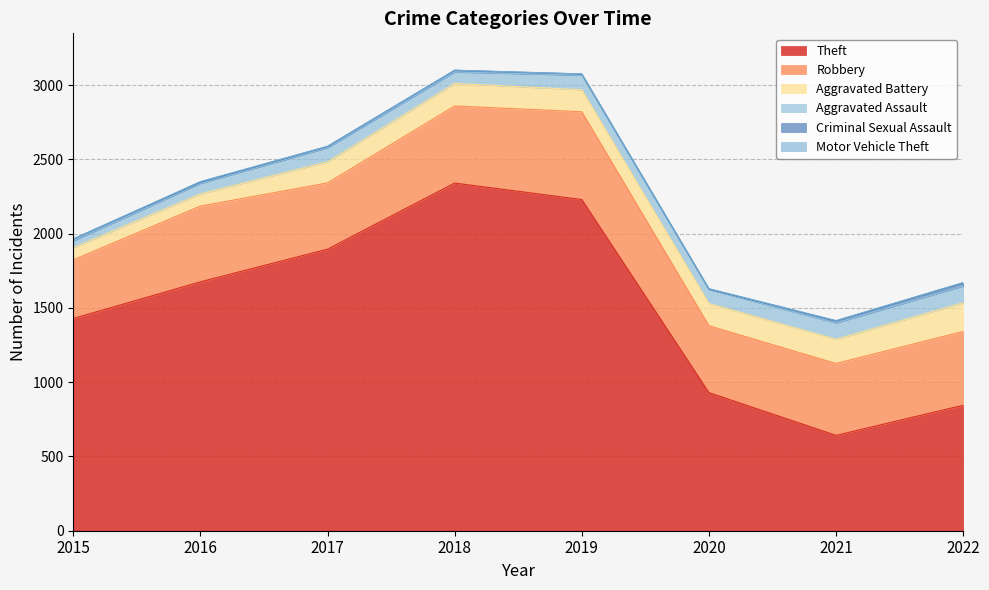

What is the average value of the Criminal Sexual Assault series?

11